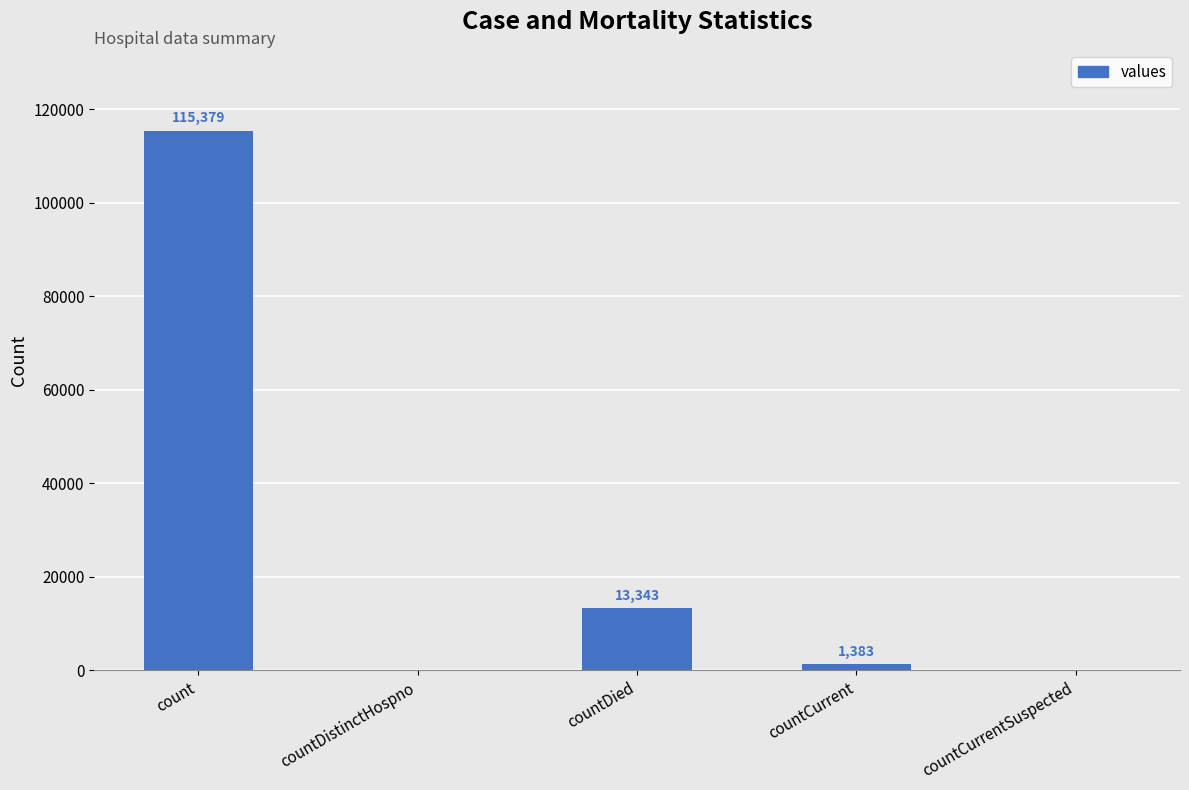

Is it true that the value at countDistinctHospno is -66169?

False